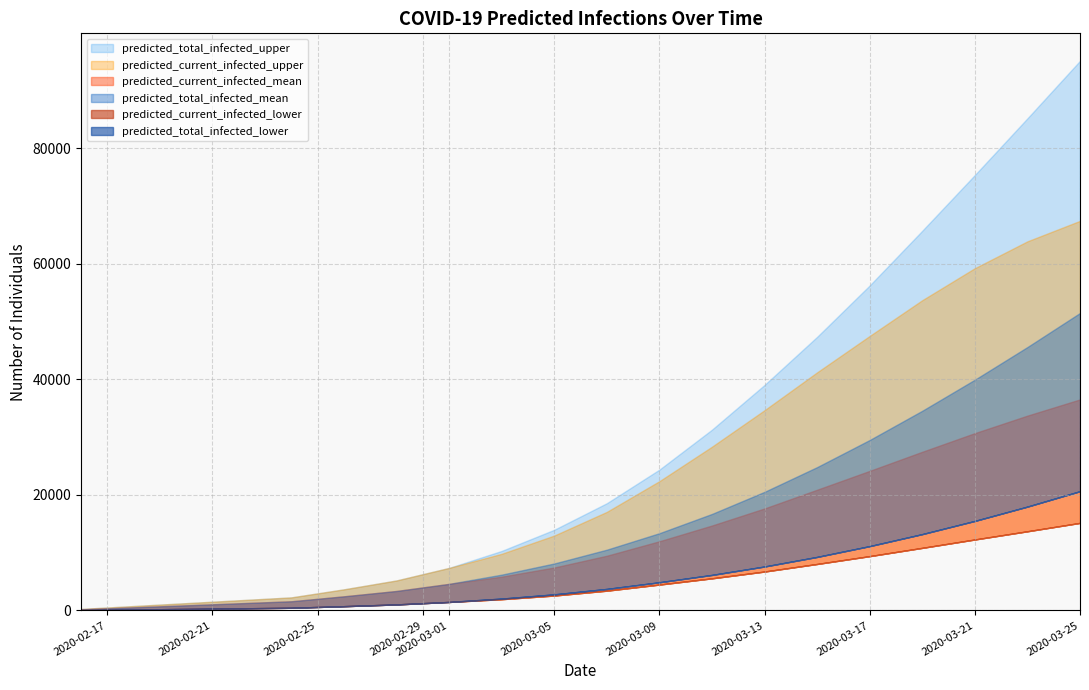

Does the chart display data point markers on the line(s)?

No